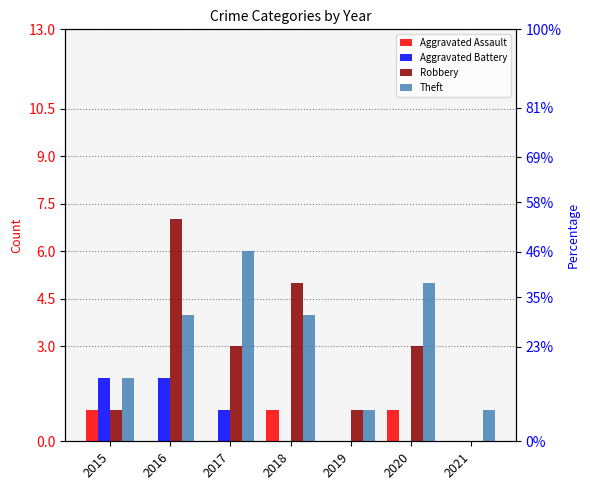

Is it true that Aggravated Assault equals 0 at 2021?

True